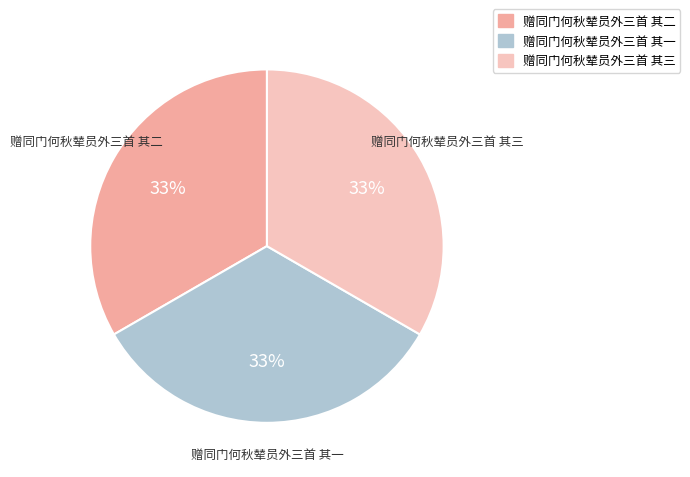

To the nearest percent, what portion does 赠同门何秋辇员外三首 其一 represent?

33%